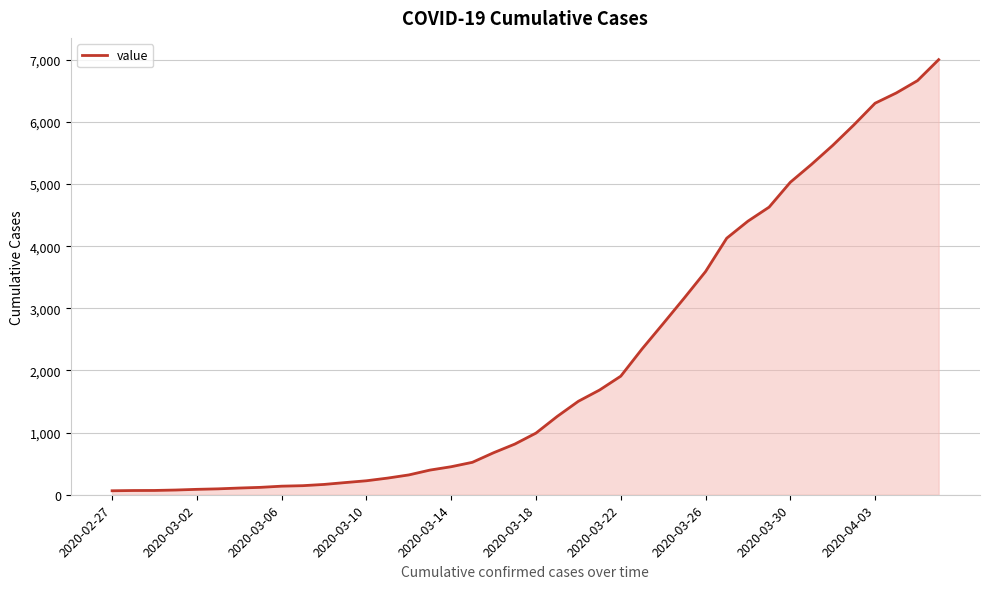

What is the difference between the maximum and minimum values?

6937